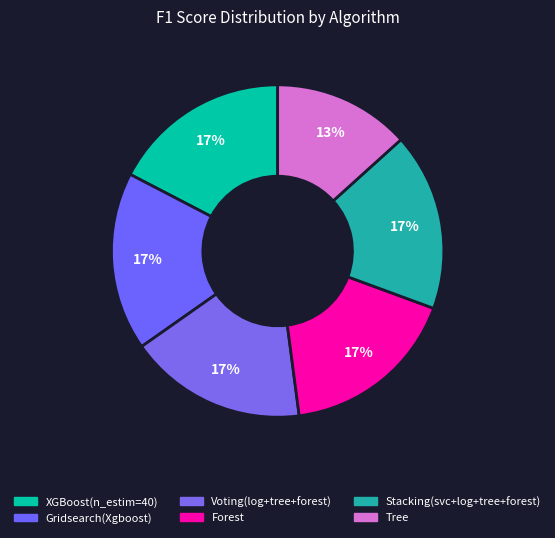

To the nearest percent, what percentage of the pie is Gridsearch(Xgboost)?

17%